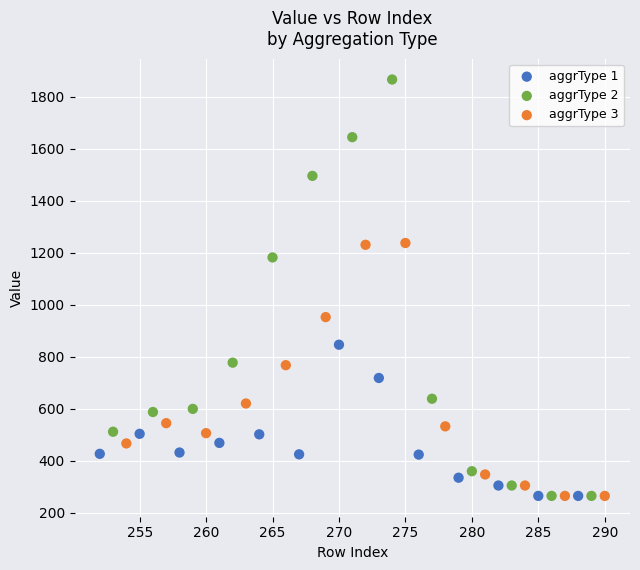

Which series contains the highest Y value?

aggrType 2